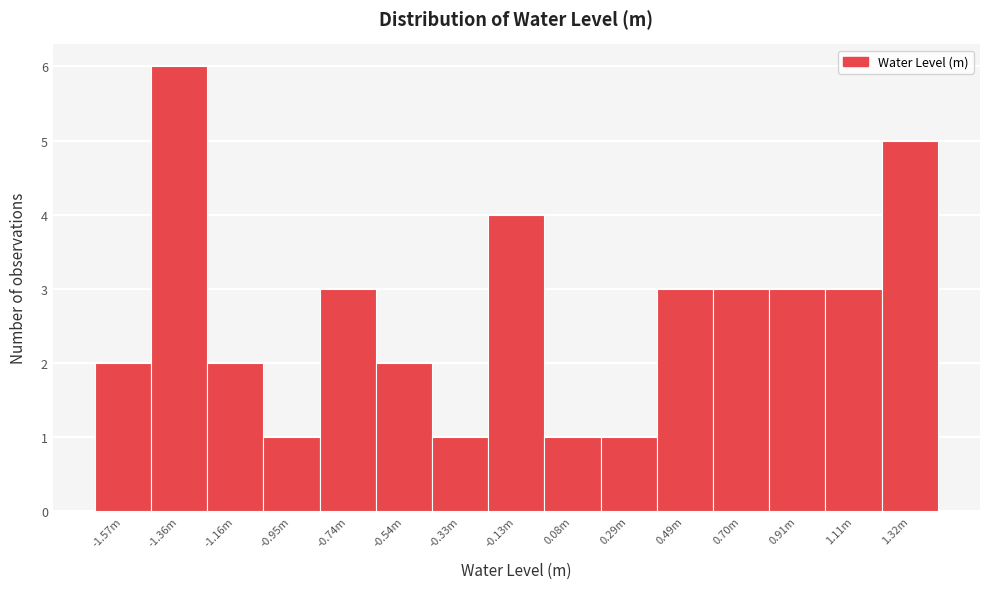

Reading left to right, transcribe all the data shown in this chart.

2	6	2	1	3	2	1	4	1	1	3	3	3	3	5